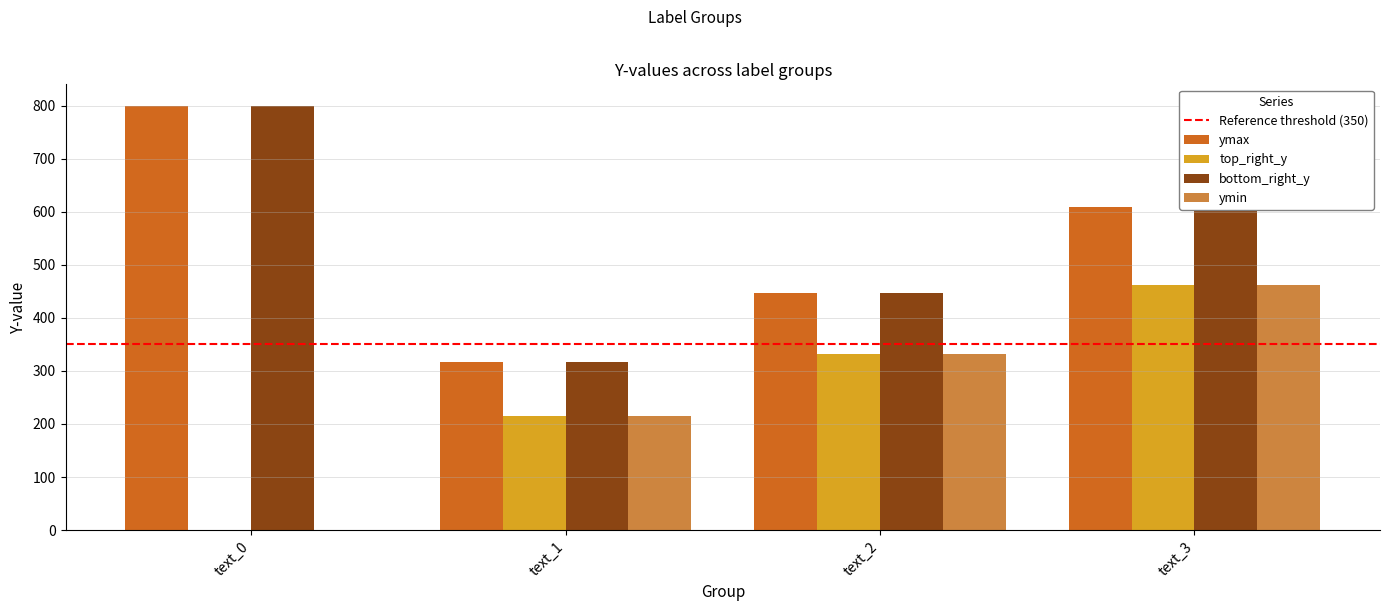

What is the sum of all top_right_y values?

1008